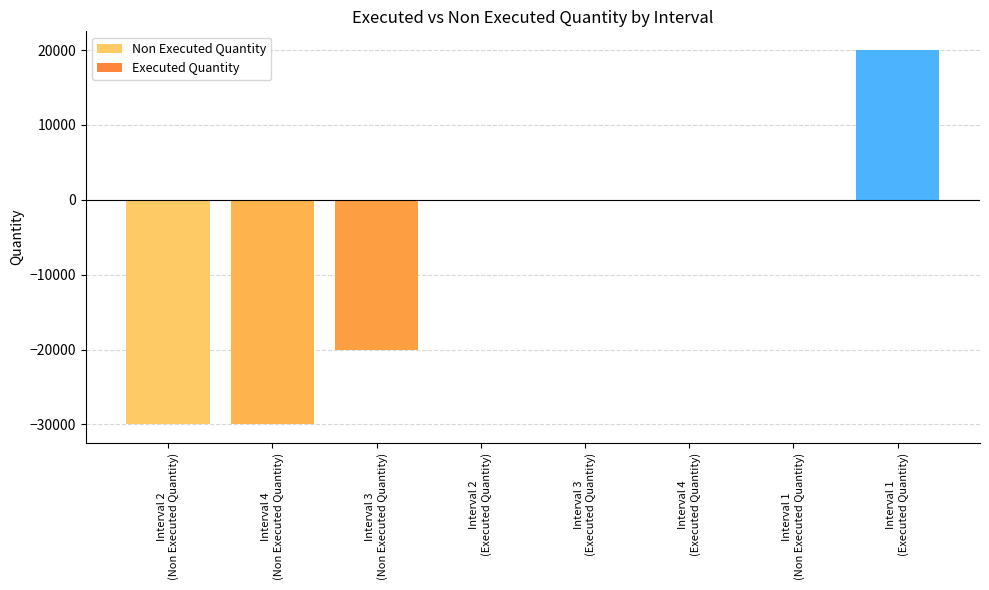

What is the sum of all Executed Quantity values?

20000